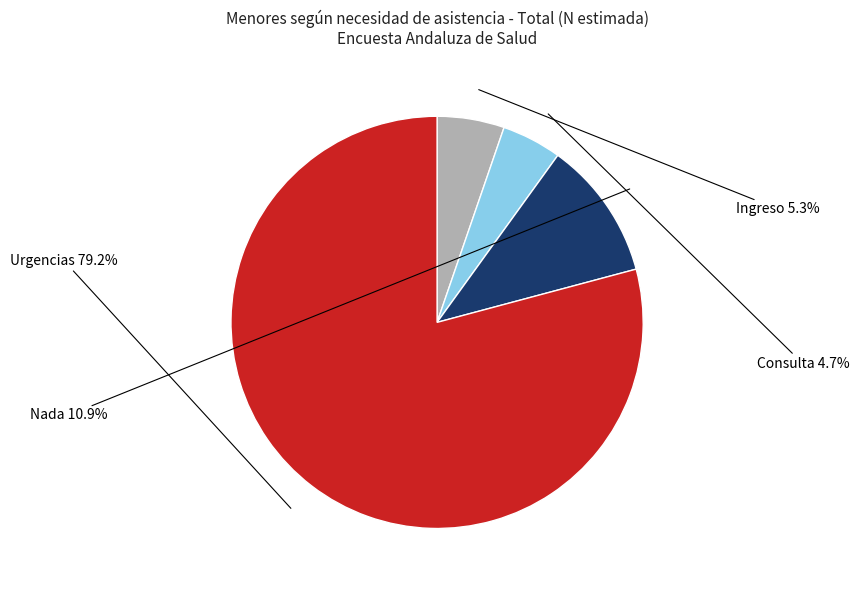

Is there any slice that represents more than half of the pie?

Yes